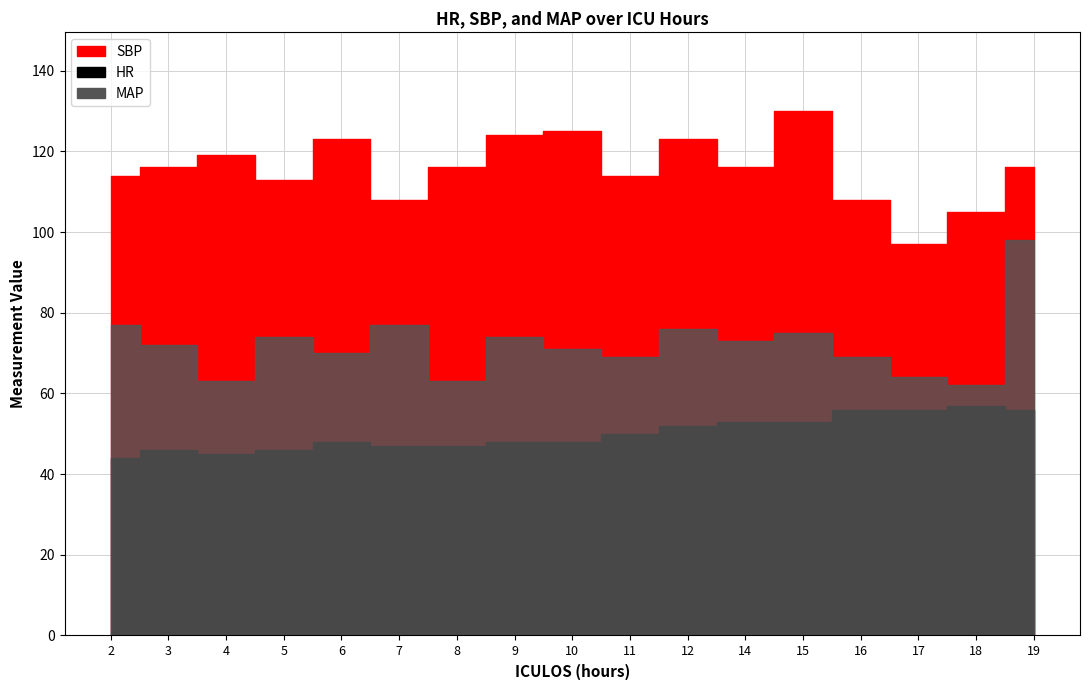

Is it true that SBP equals 199 at 15?

False